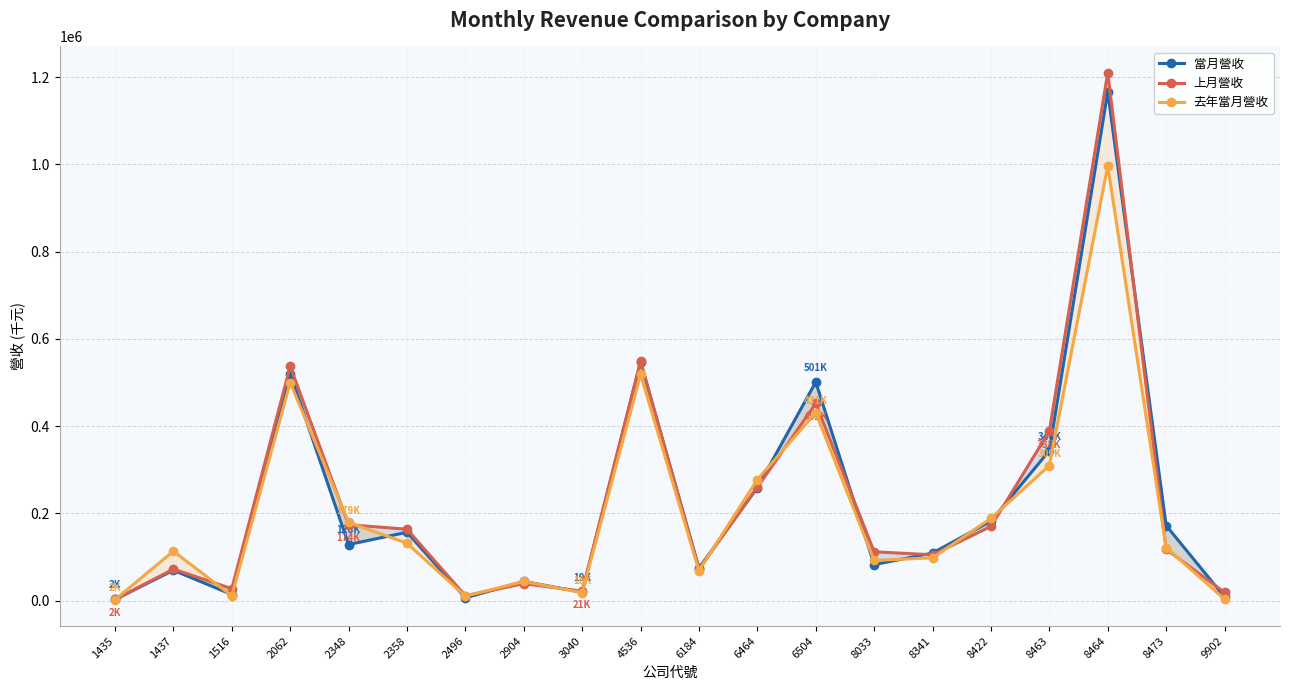

Is the value of 去年當月營收 at 8422 greater than the value of 上月營收 at 6464?

No